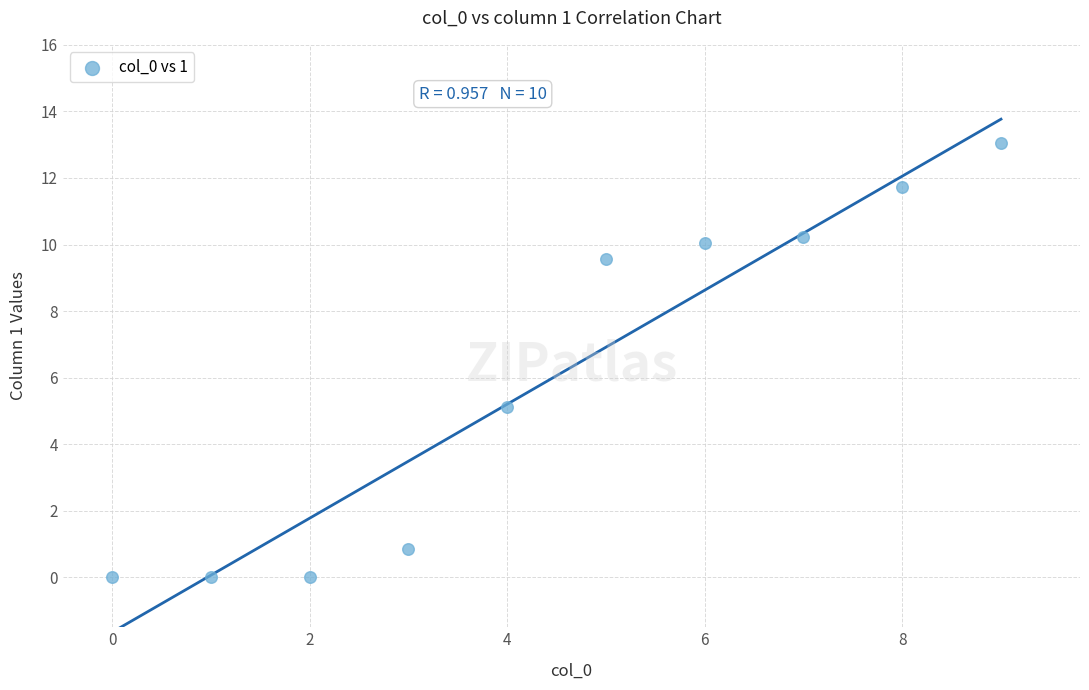

What Y value in the scatter plot is closest to 6?

5.1